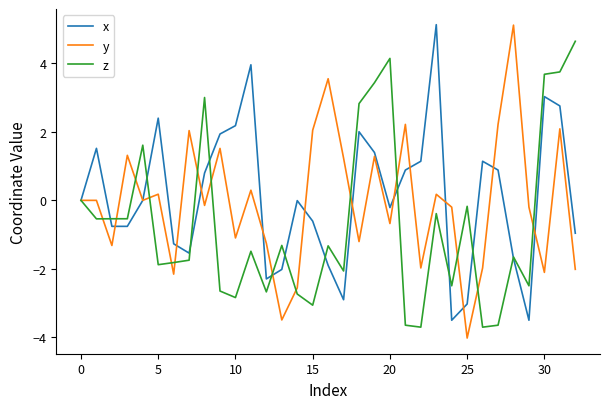

Rank the series by their average value, from highest to lowest.

x, y, z